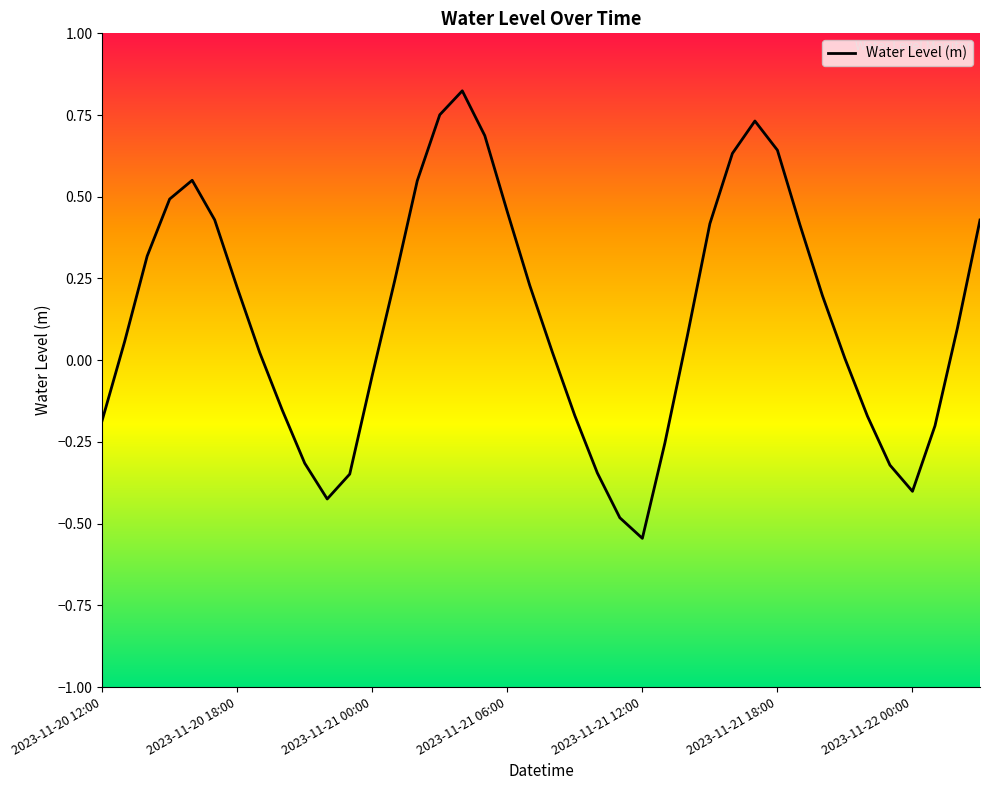

What is the difference between the maximum and minimum values?

1.4